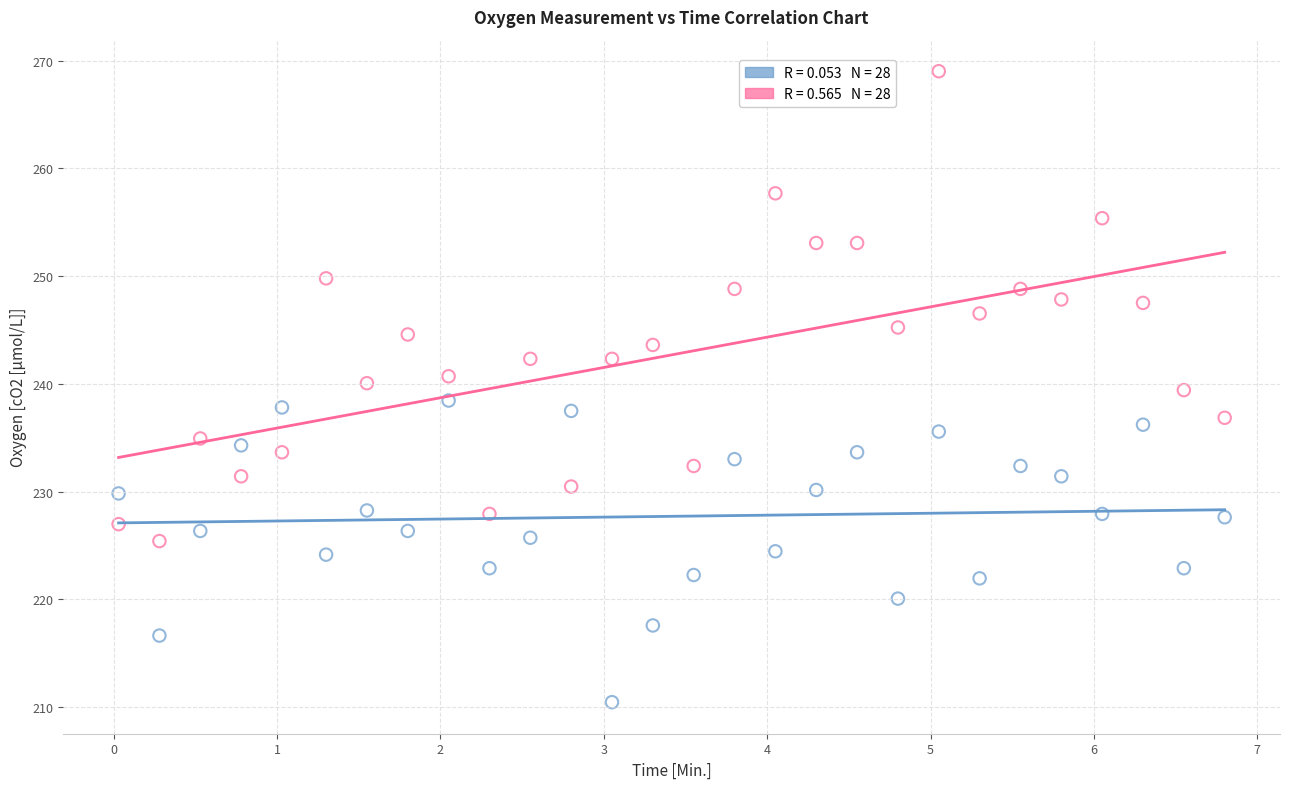

Across all data points, what is the range of X values (max minus min)?

6.8